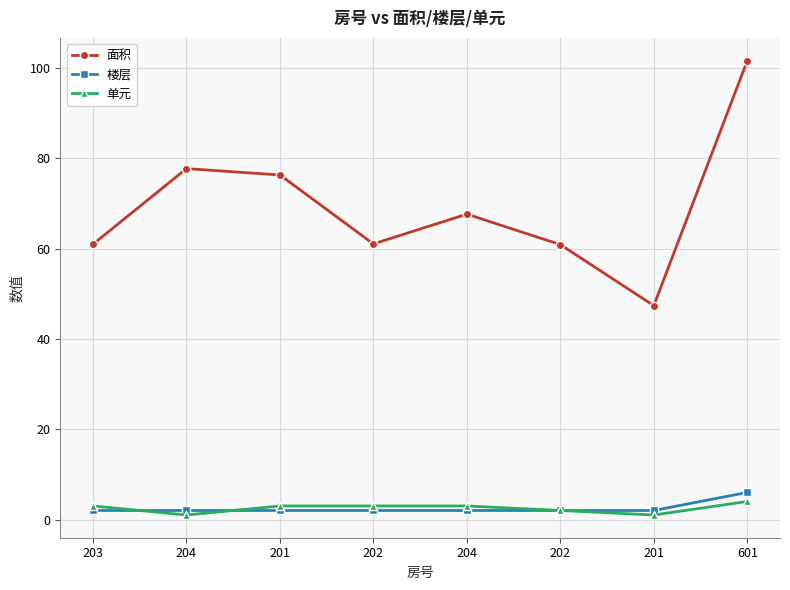

What is the lowest value of the 单元 series?

1.0